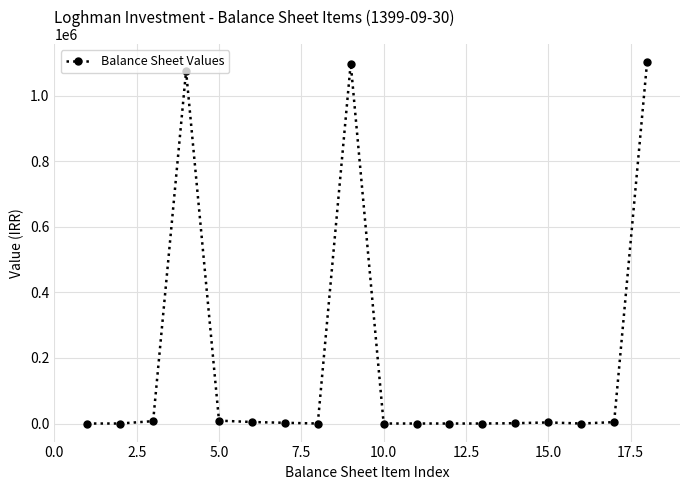

What is the difference between the second highest and second lowest values?

1098841